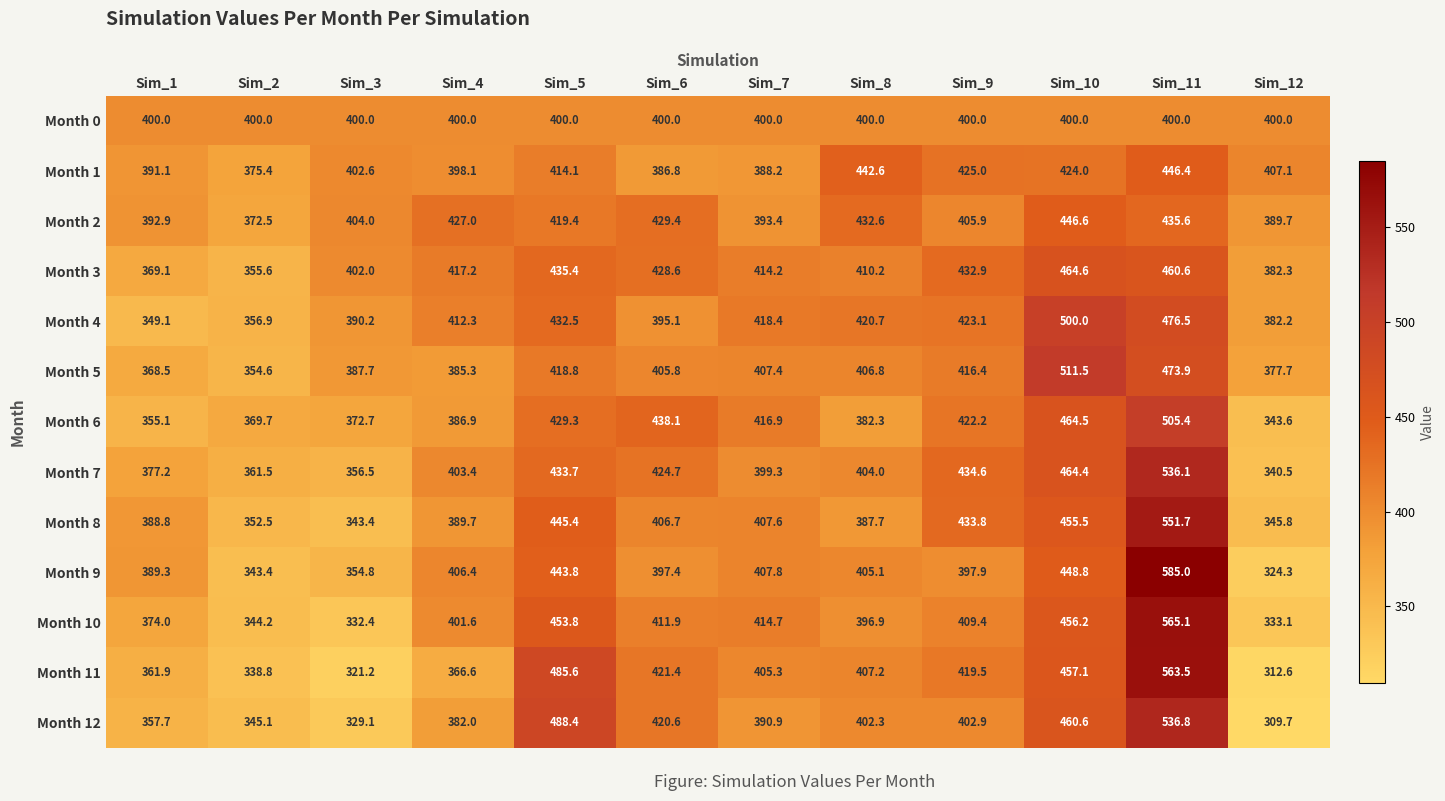

What is the difference between the maximum and second lowest values in the Month 12 series?

207.7